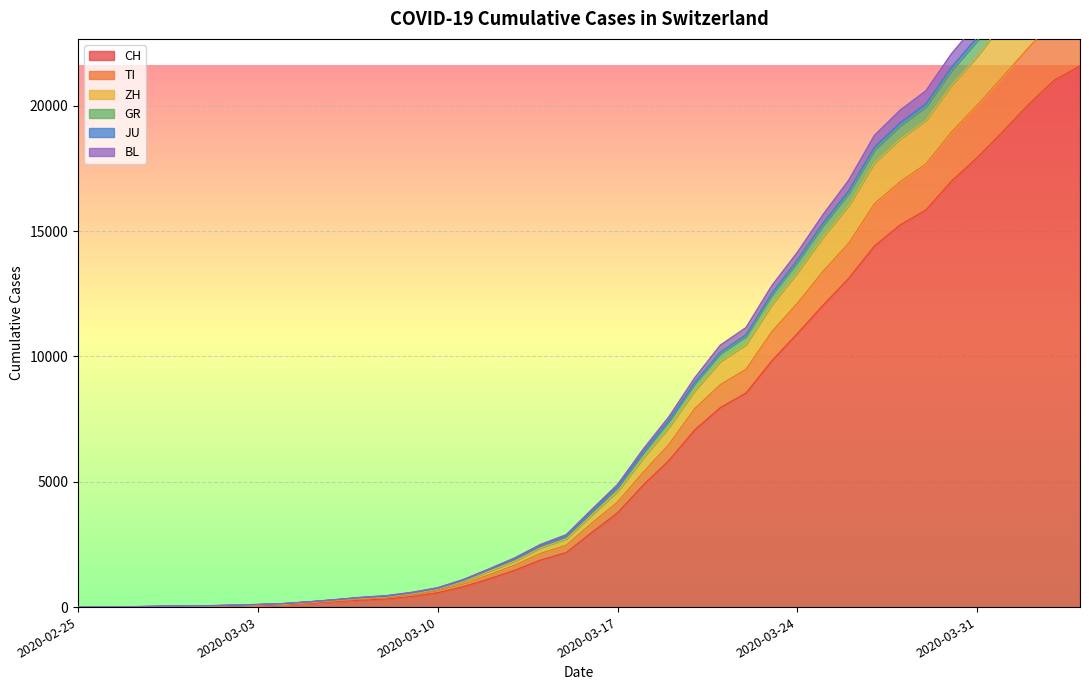

True or false: BL and JU cross at least once.

False